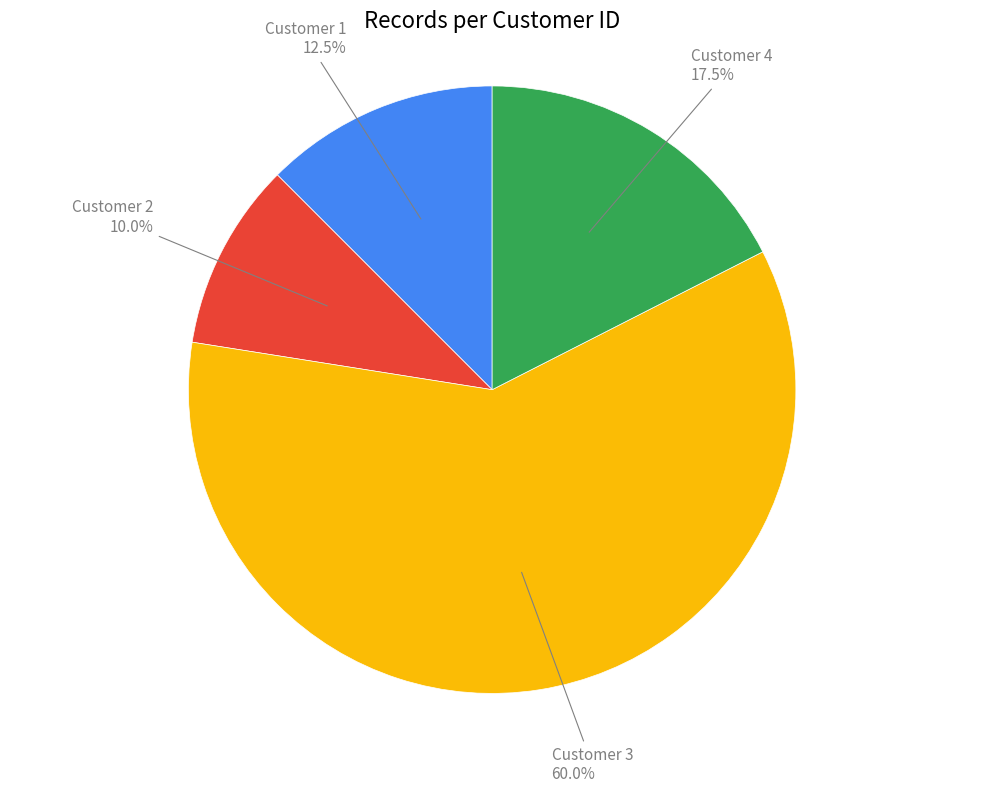

Between Customer 3 and Customer 4, which is larger?

Customer 3